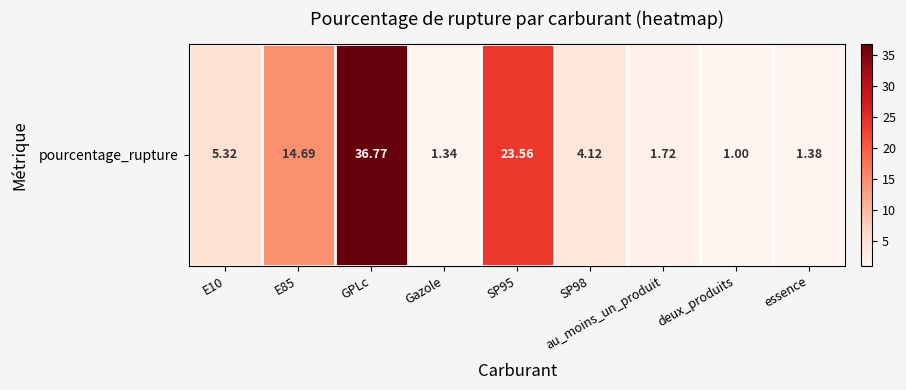

Is it true that the value at essence is 2.0?

False